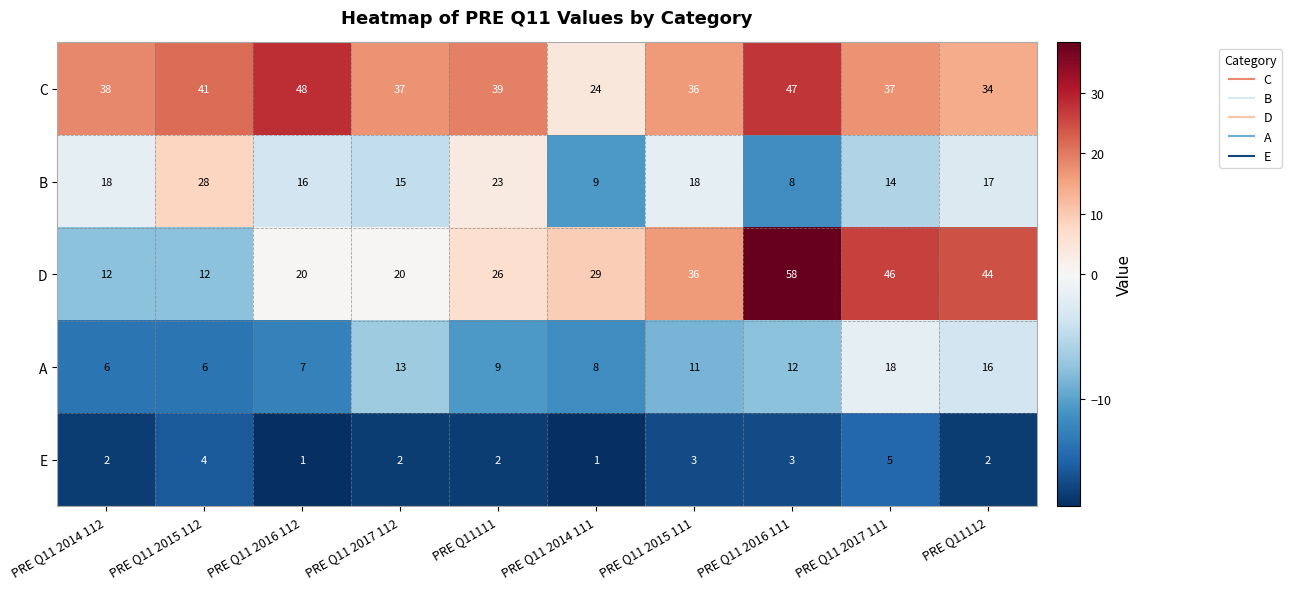

Which series has the largest range (max minus min)?

D